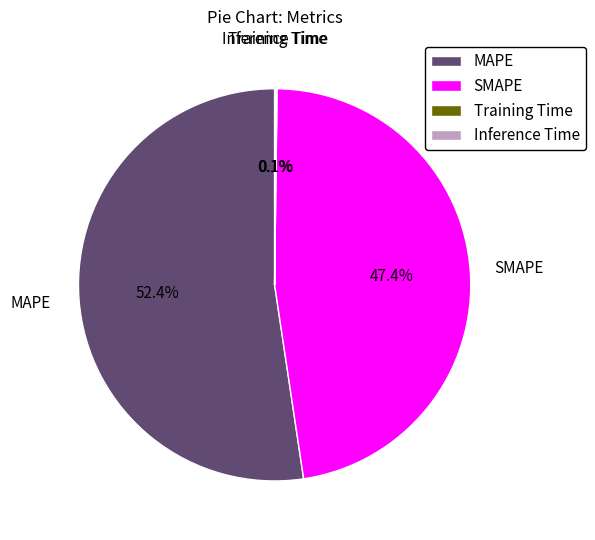

Which slice is the largest?

MAPE